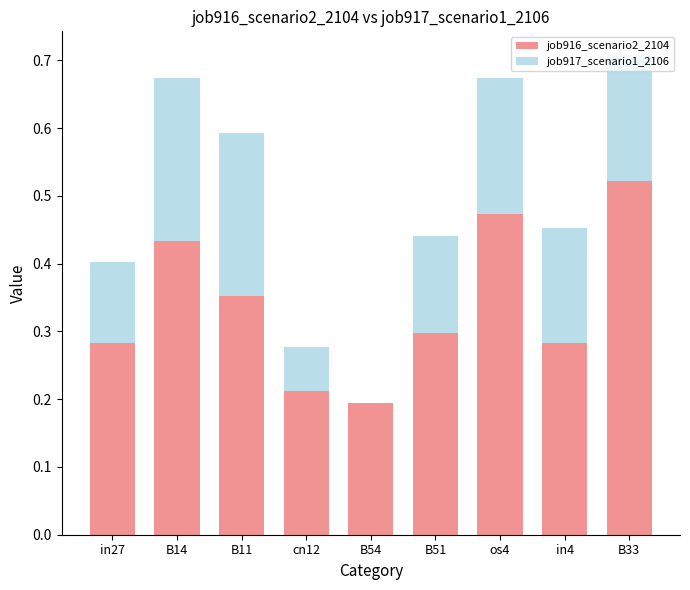

What is the sum of all job916_scenario2_2104 values?

3.1